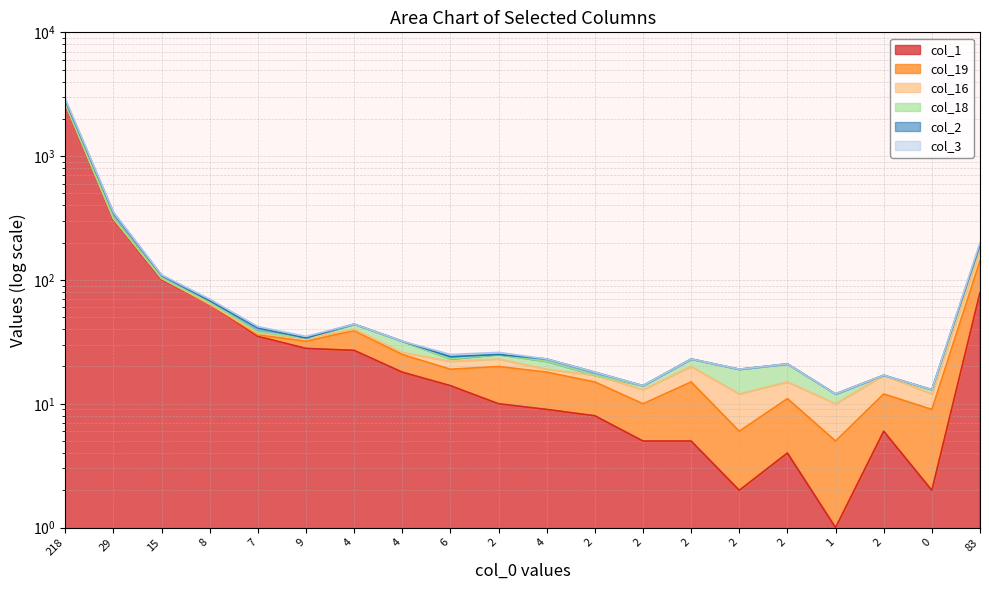

True or false: col_3 has a value of 22 at 4.

True